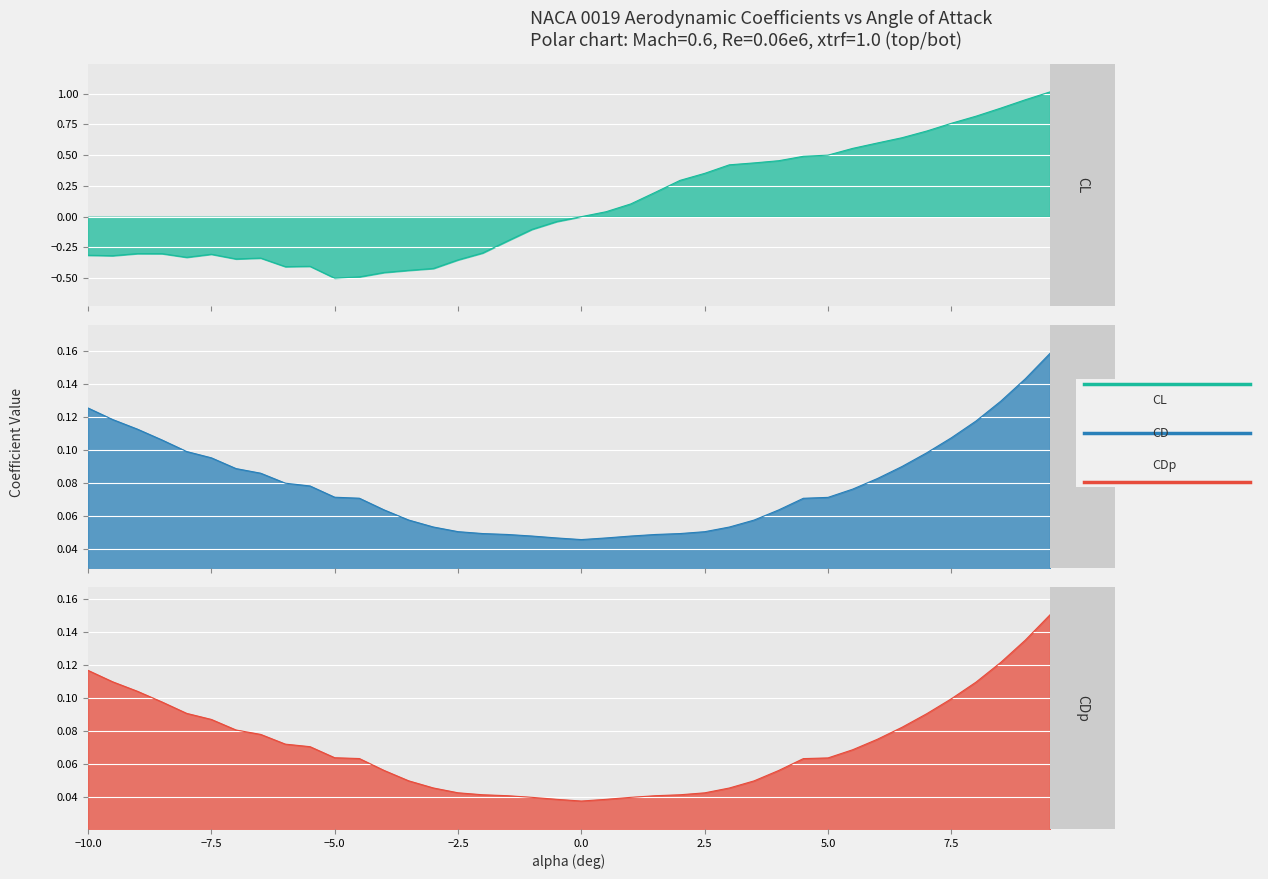

What is the value of the CDp point at the 30th from the left?

0.1